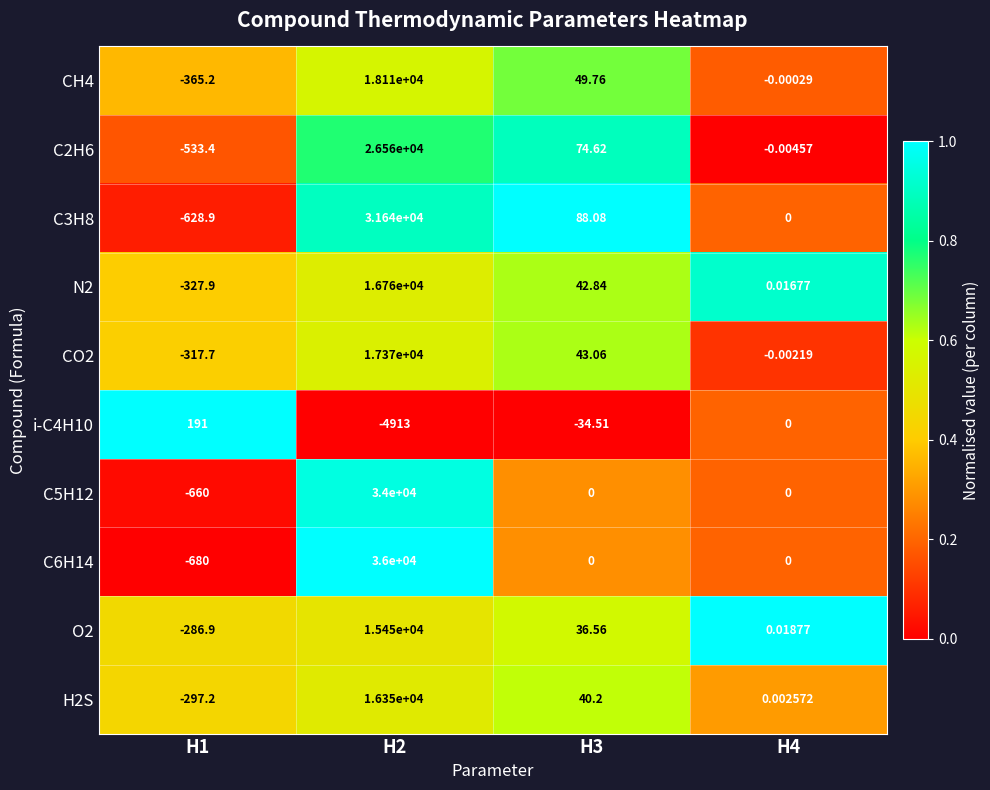

Is the value of C2H6 at H3 greater than the value of CO2 at H1?

Yes